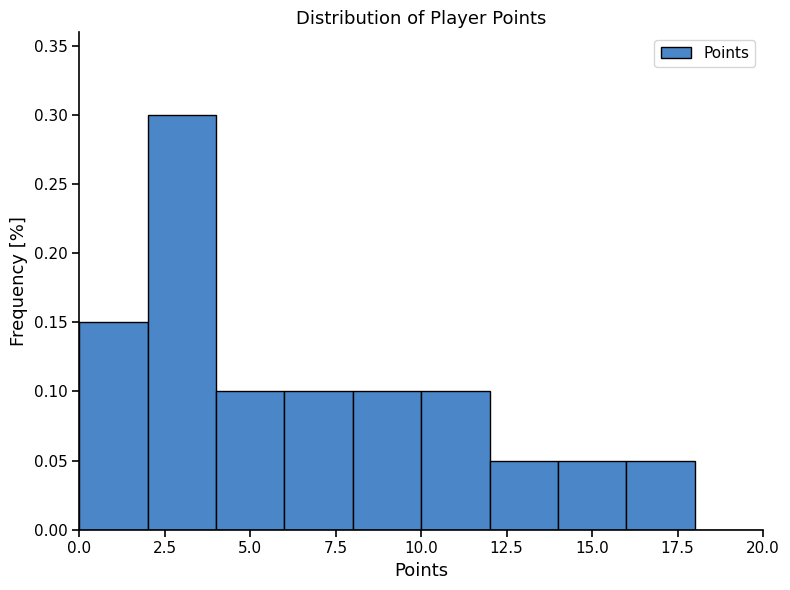

Reading left to right, transcribe this chart: for each bar, give the range it covers on the x-axis and its height. The values are not printed on the chart, so give them approximately, as read against the axis.

0 to 2: 0.15
2 to 4: 0.30
4 to 6: 0.10
6 to 8: 0.10
8 to 10: 0.10
10 to 12: 0.10
12 to 14: 0.05
14 to 16: 0.05
16 to 18: 0.05
18 to 20: 0